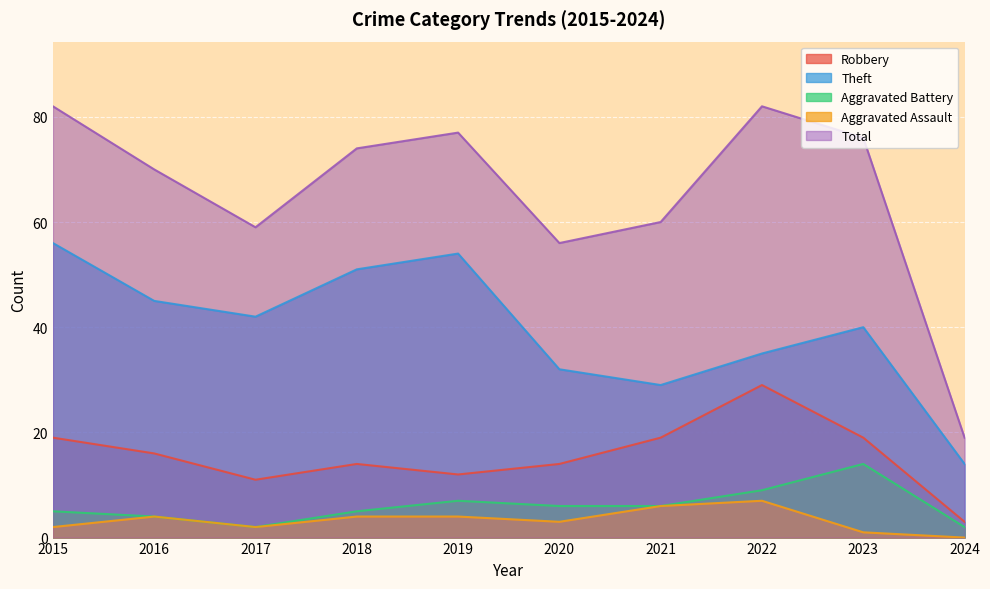

What is the sum of the Aggravated Assault values at 2024 and 2017?

2